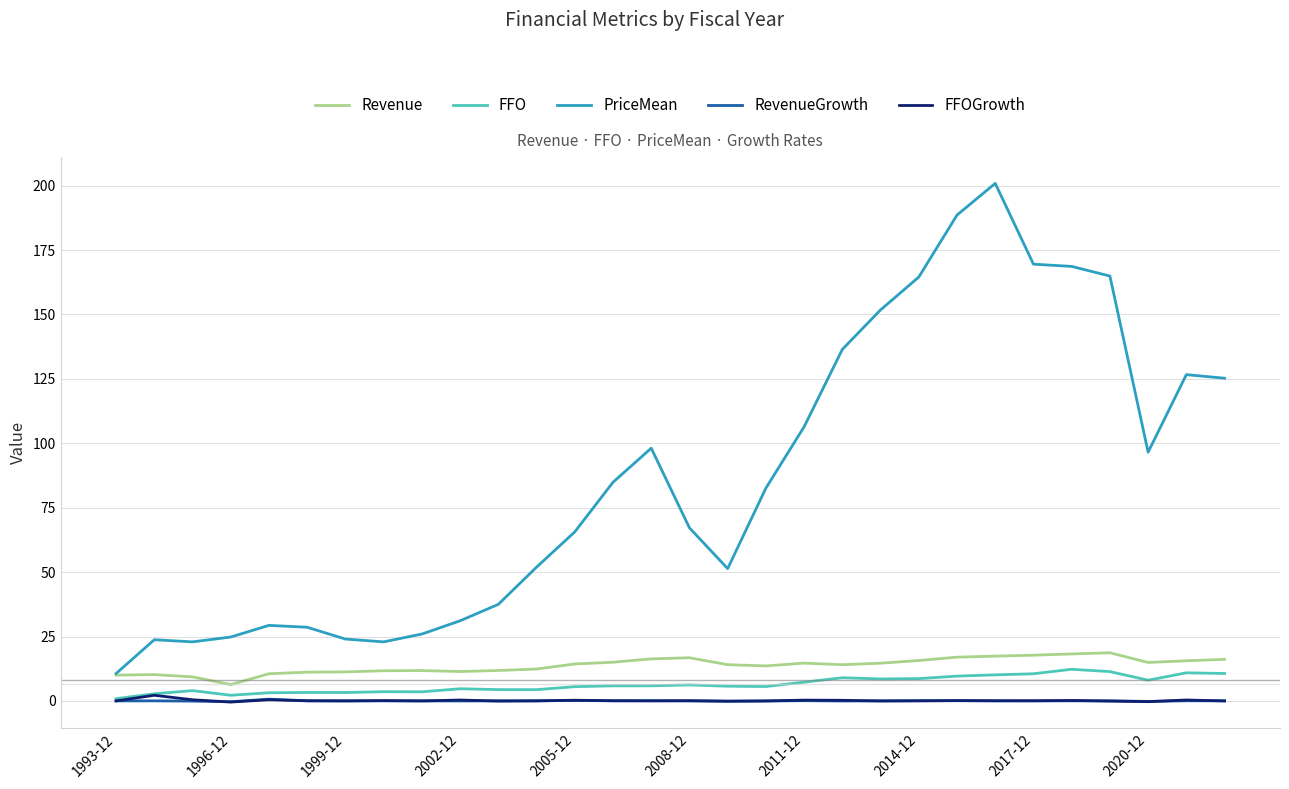

Which series has the largest total across all categories?

PriceMean